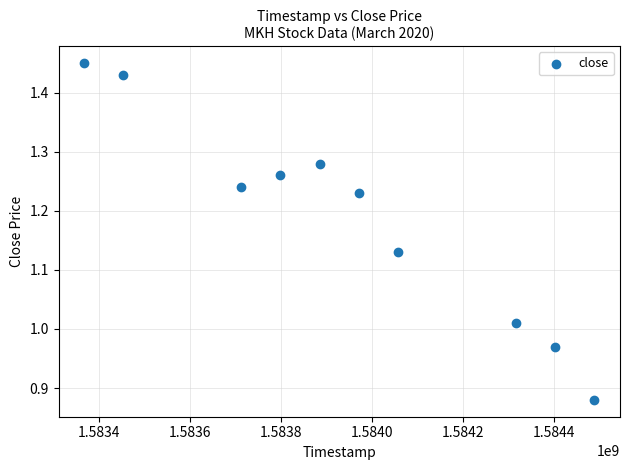

What is the range of X values (max minus min)?

1123200.0